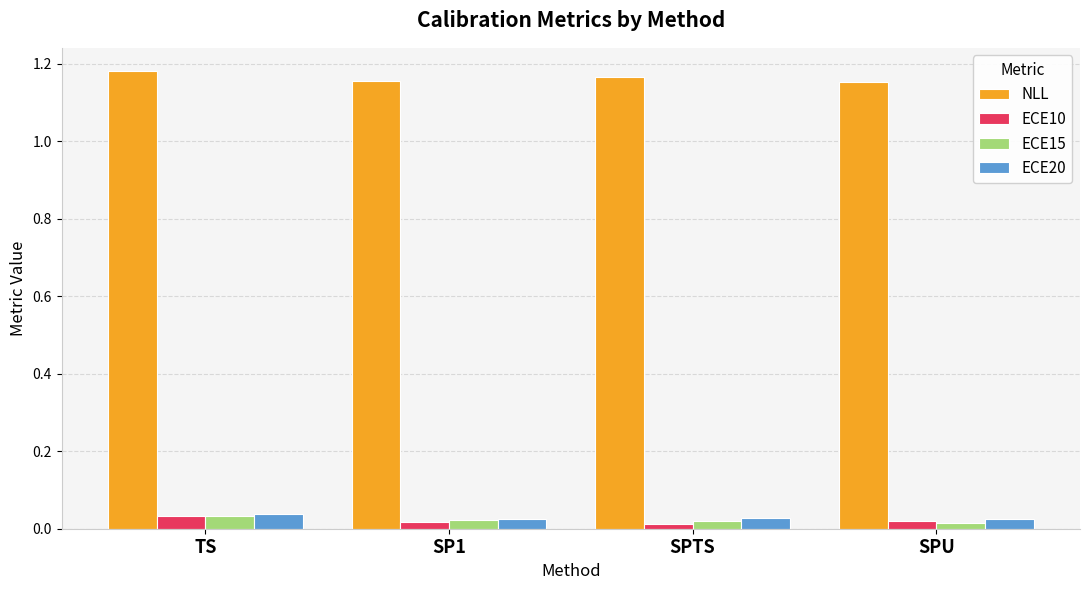

How many ECE20 values are between 0 and 1?

4